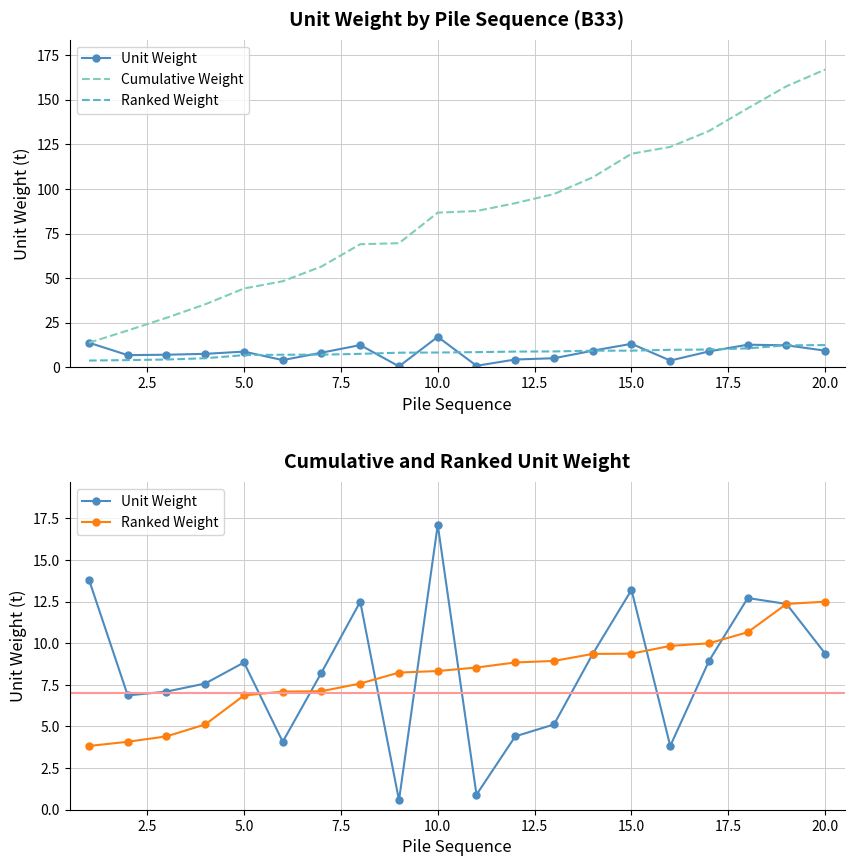

What is the maximum value shown in the chart?

166.9